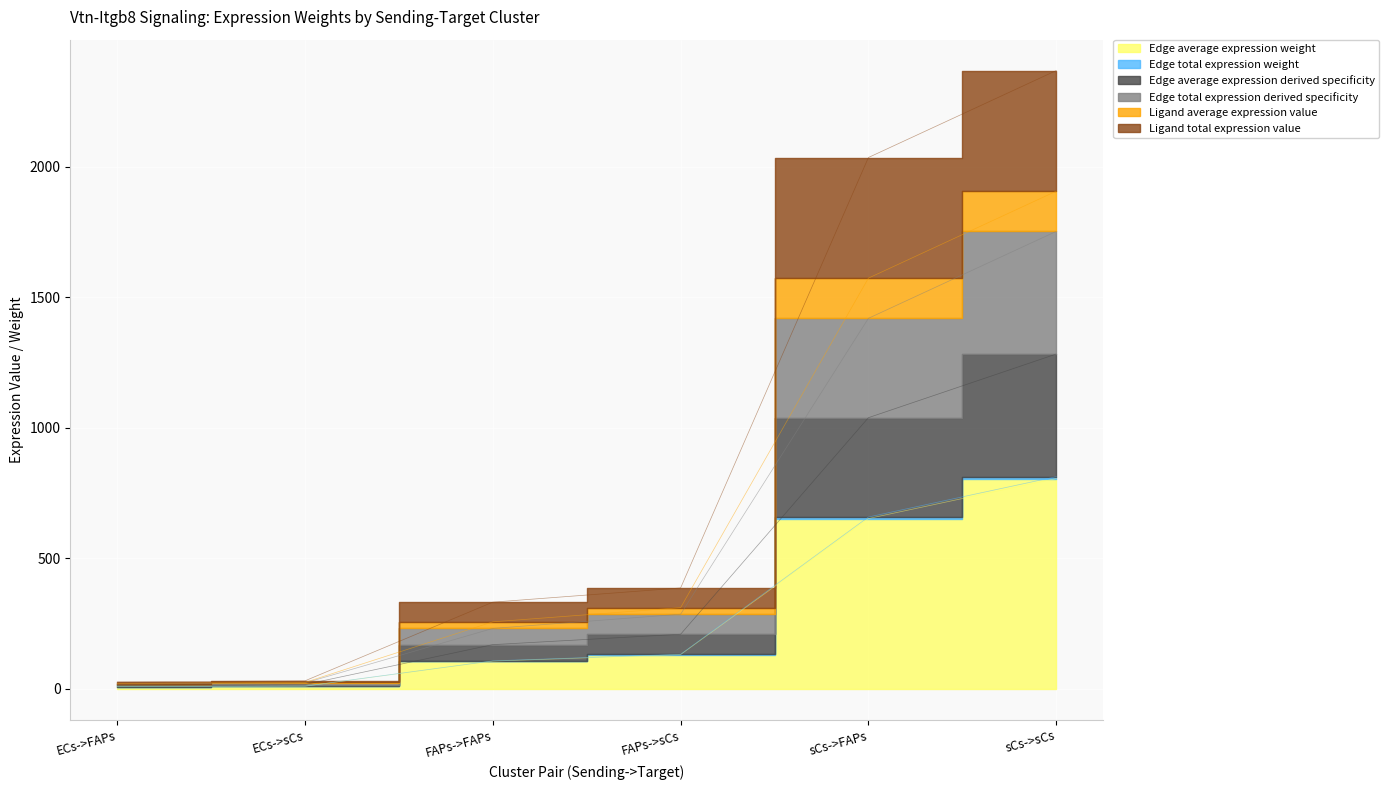

True or false: Ligand total expression value and Ligand average expression value intersect in this chart.

False